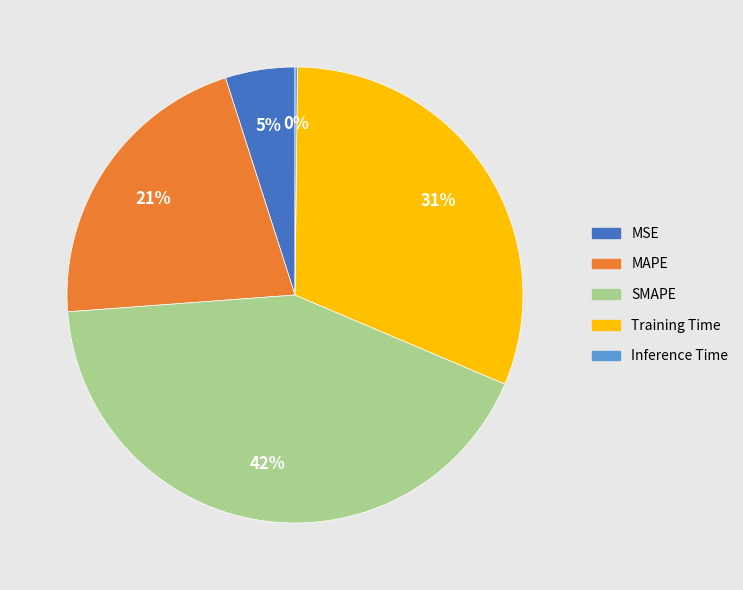

Which slice is the largest?

SMAPE